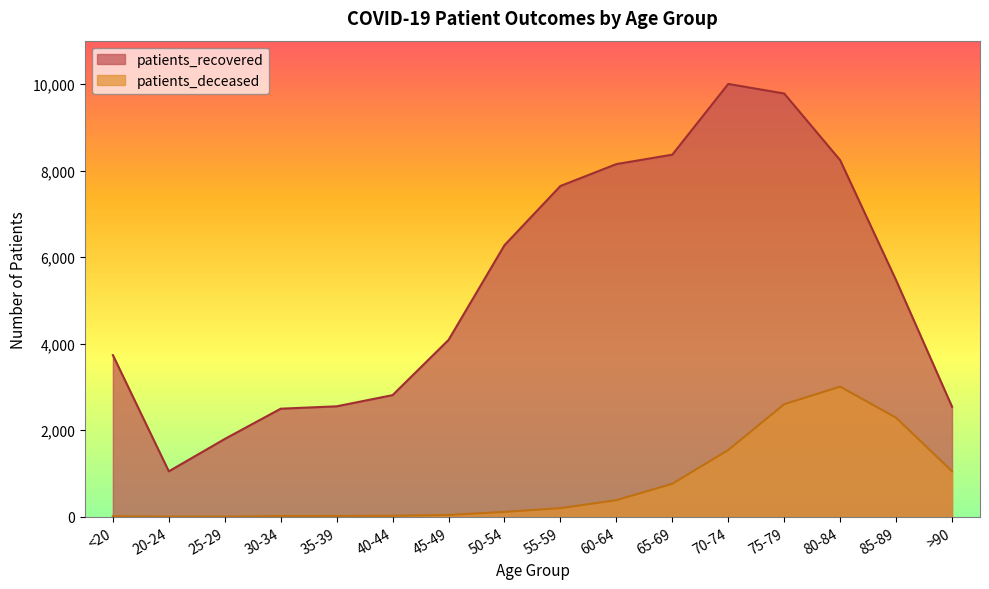

How many lines are shown in the chart?

2